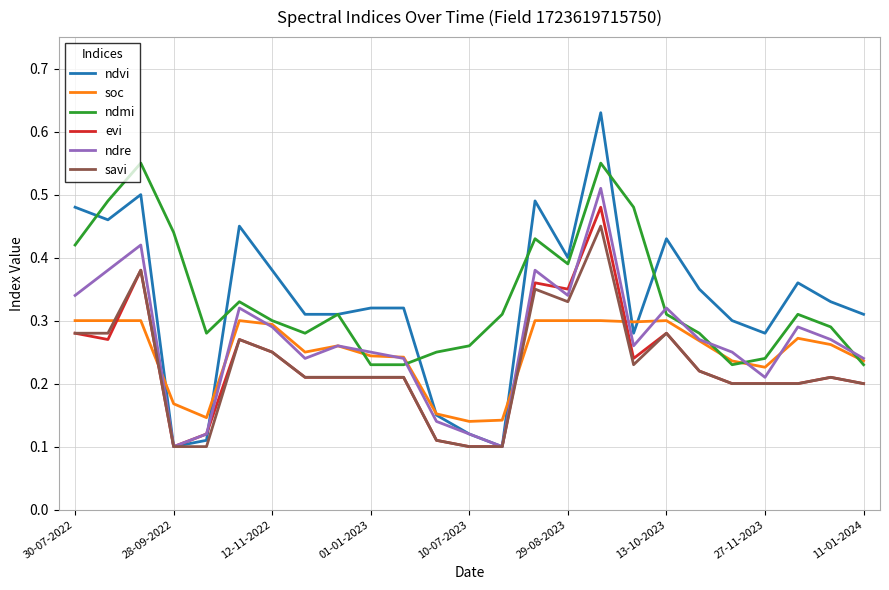

Which series has the widest spread of values?

ndvi